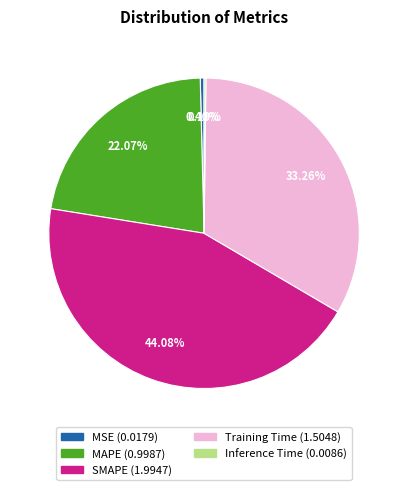

Which has a higher value, SMAPE or MAPE?

SMAPE